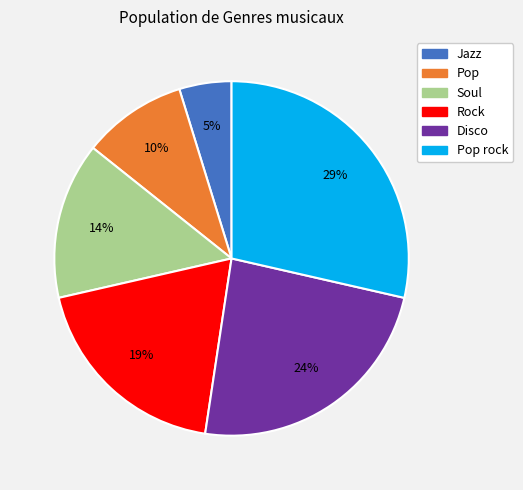

To the nearest percent, what portion does Pop represent?

10%